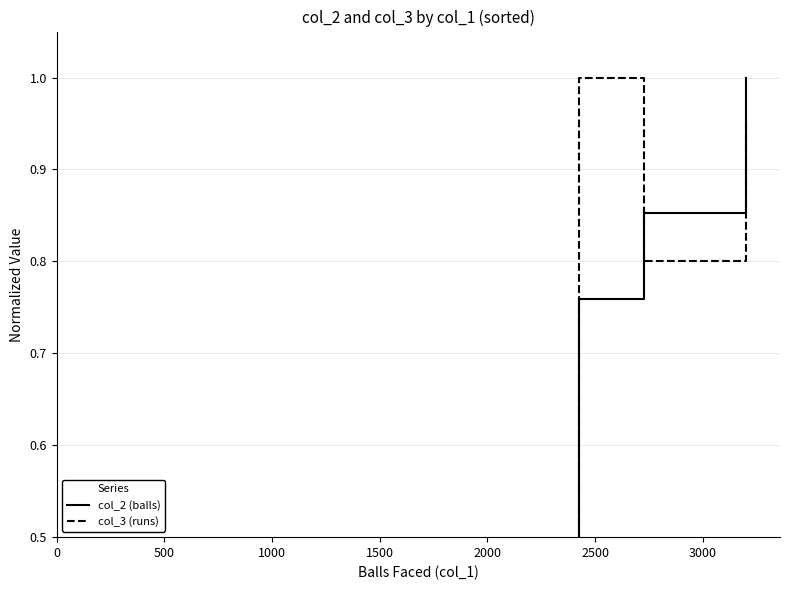

What is the greatest value displayed?

1.0